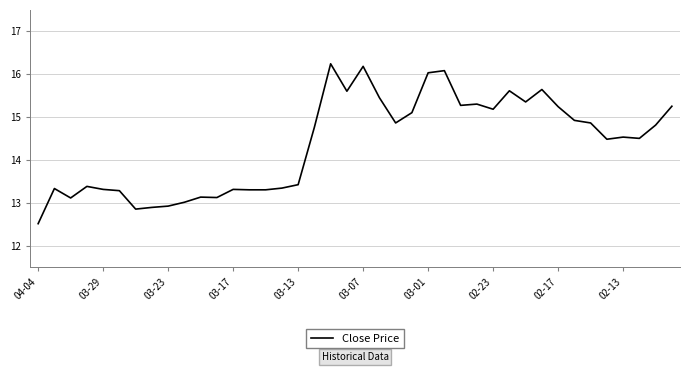

What is the difference between the maximum and minimum values?

3.7